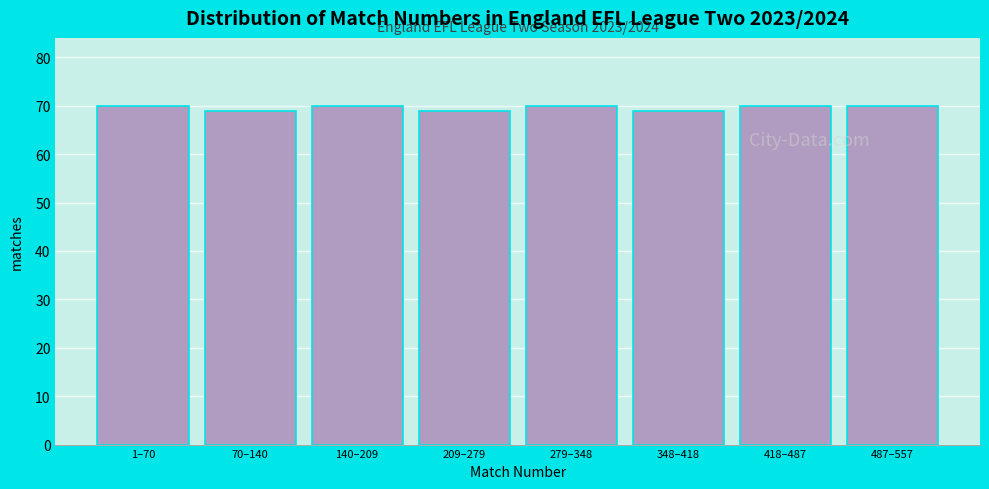

Reading left to right, list all the values displayed in this chart.

70	69	70	69	70	69	70	70